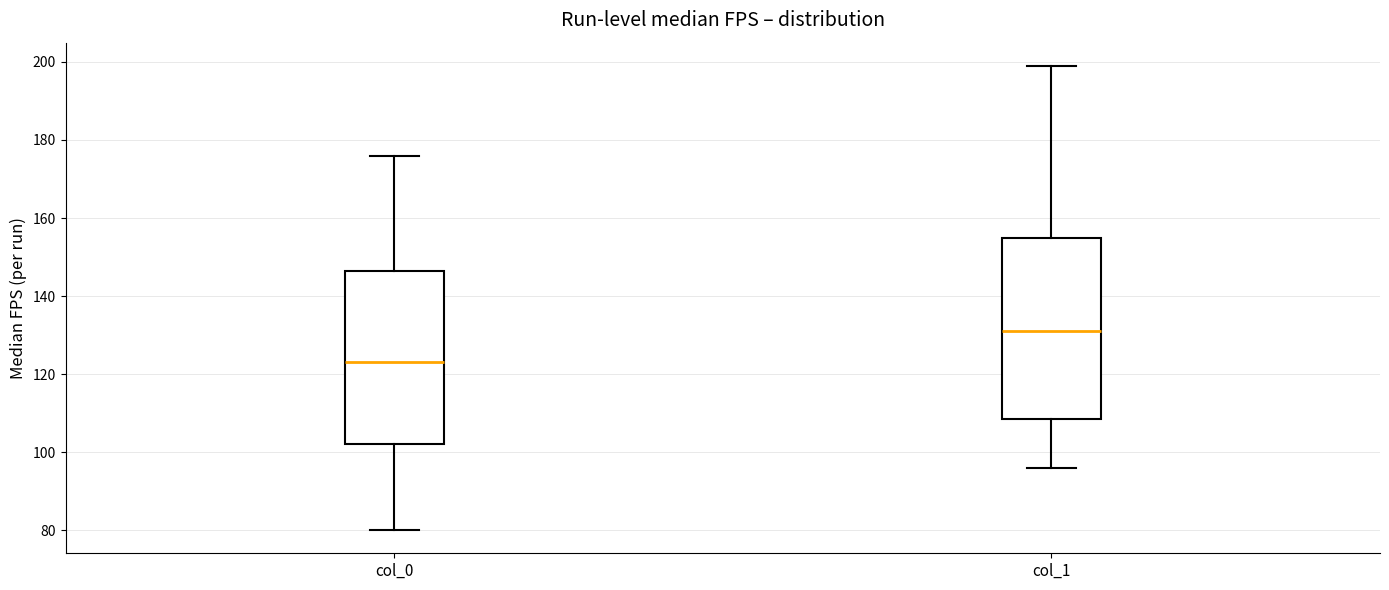

Which box has the lowest median line?

col_0